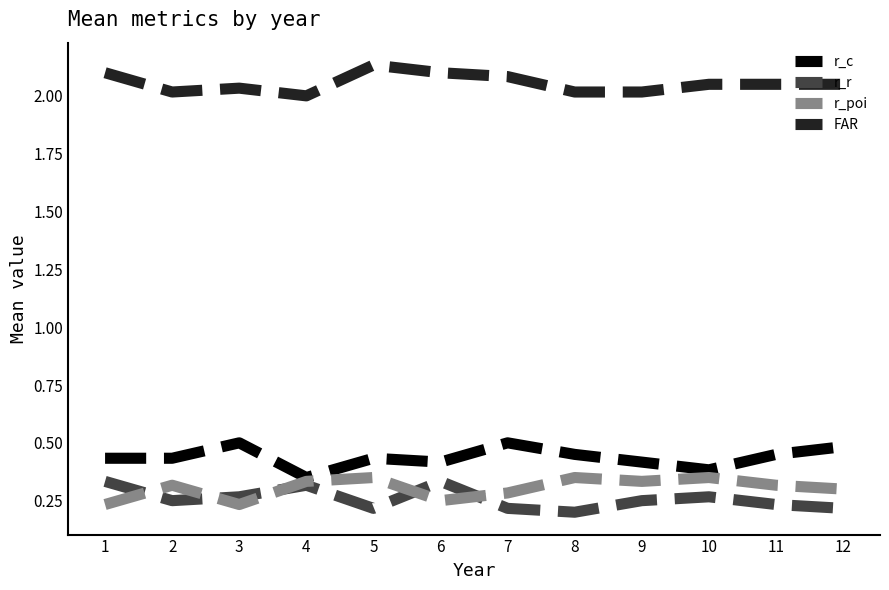

The r_r series shows 0.2 at 7. True or false?

True